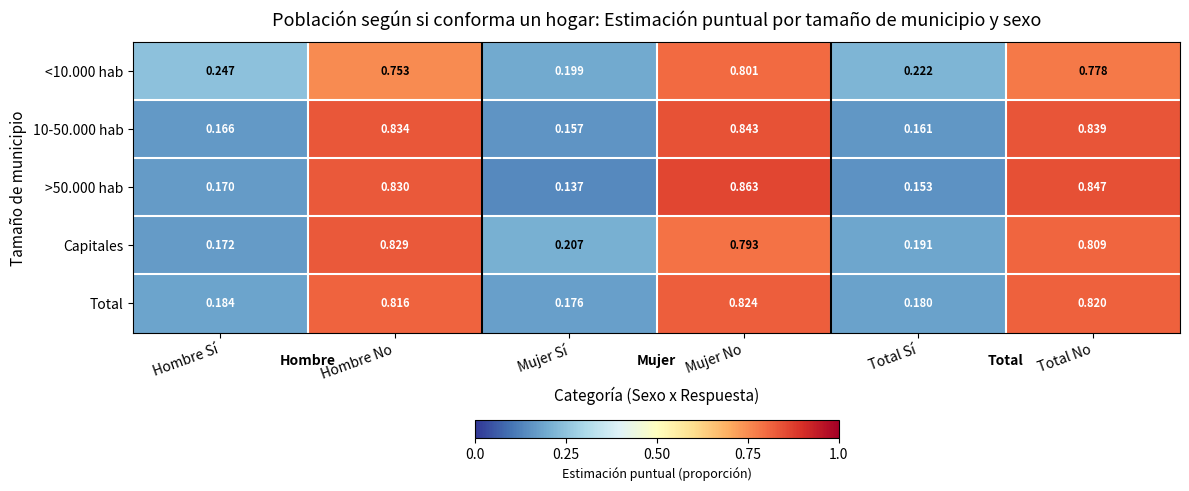

Which label corresponds to the largest value in the chart?

Mujer No